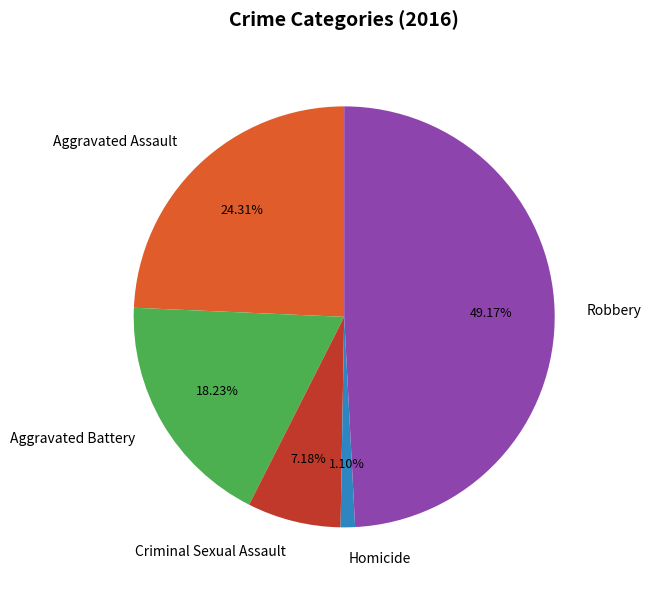

Is there a majority slice in this chart?

No